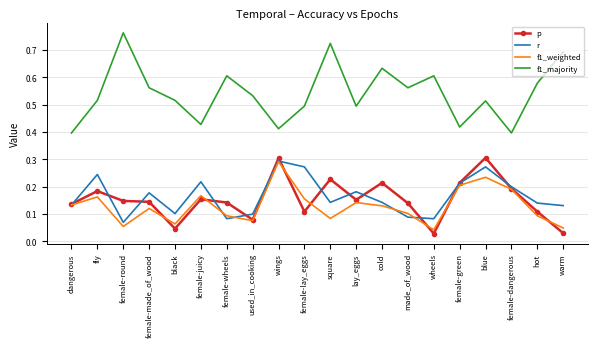

What position from the right is square?

10